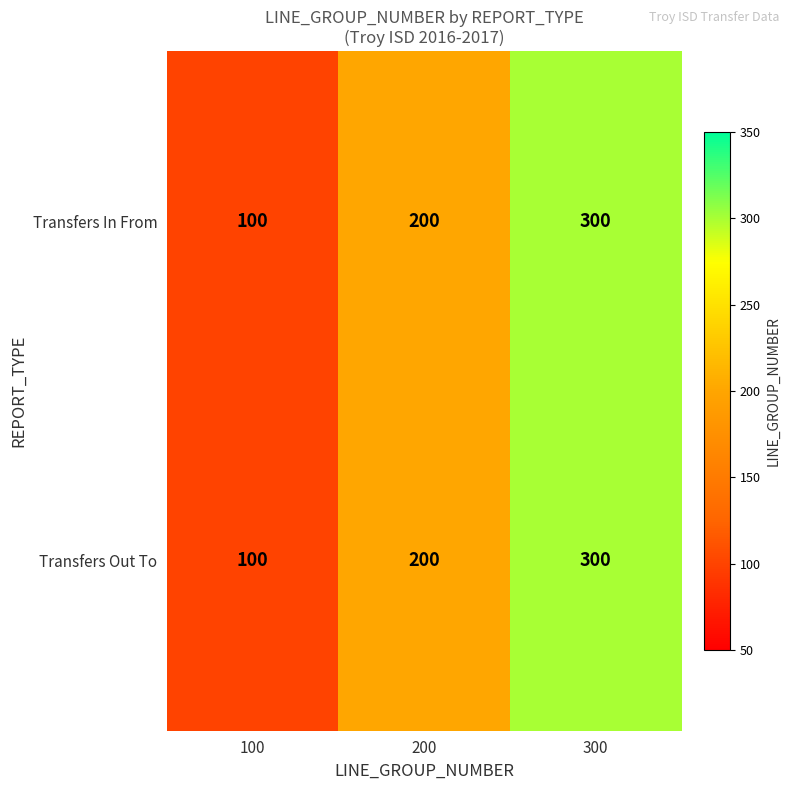

What is the difference between the Transfers In From values at 200 and 300?

100